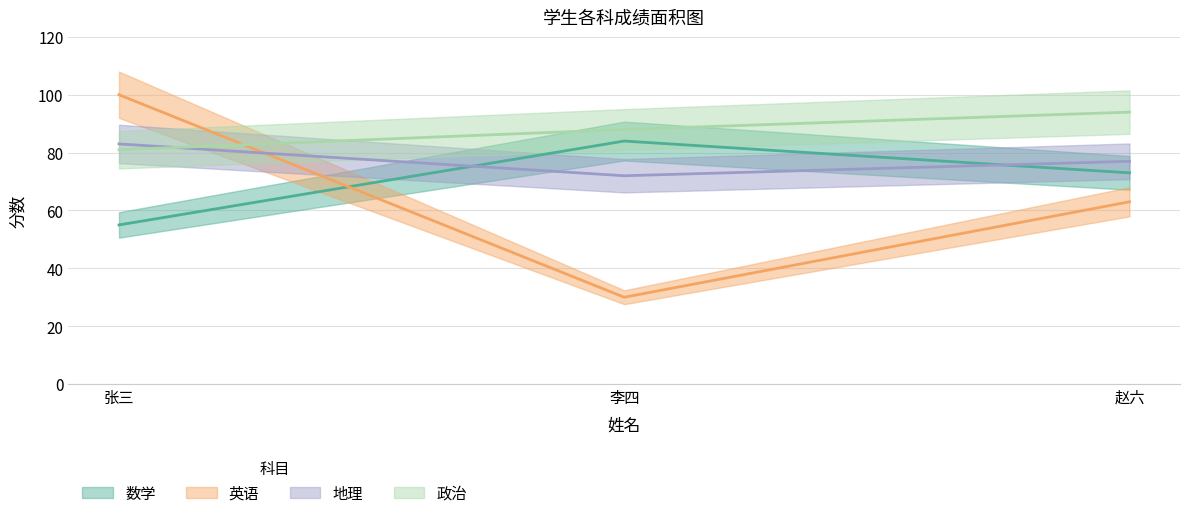

How many 数学 values are between 55 and 84?

3